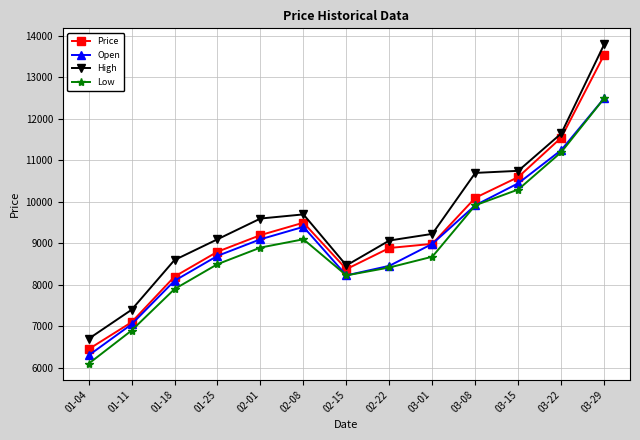

Between 01-25 and 03-29, which series saw the biggest shift?

Price